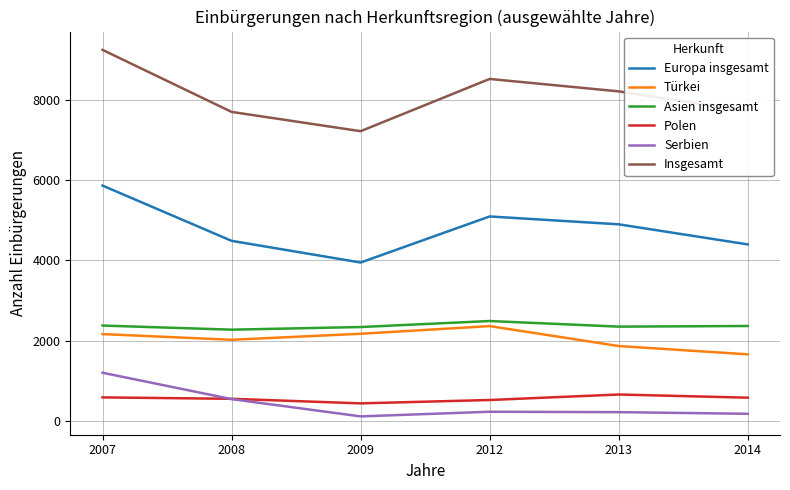

At which category is the sum across all series the highest?

2007